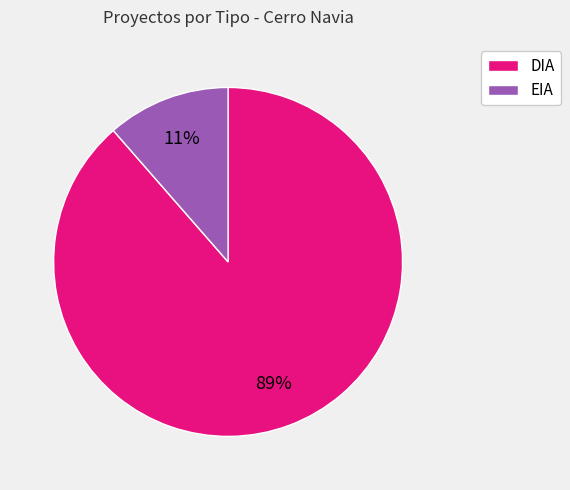

Which slice represents more than half of the pie?

DIA